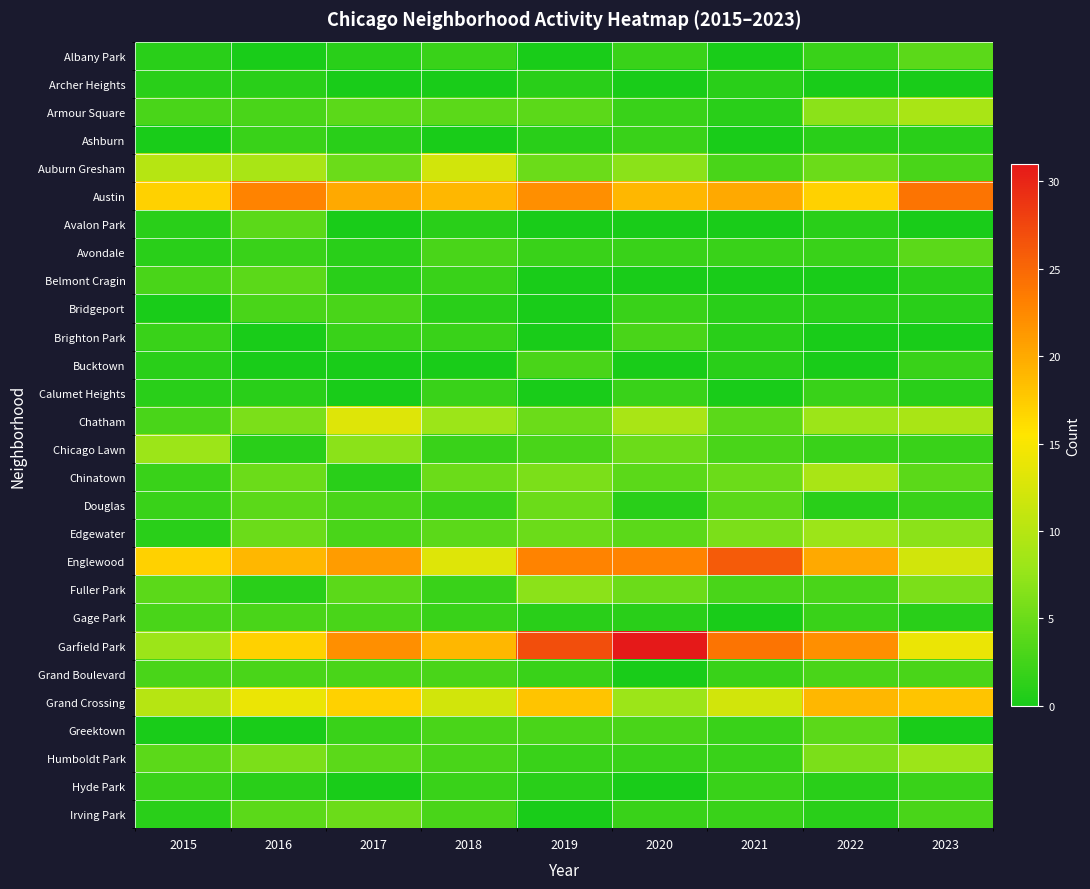

Reading right to left, list all the values displayed in this chart.

Albany Park: 2023=4	2022=2	2021=0	2020=2	2019=0	2018=2	2017=1	2016=0	2015=1
Archer Heights: 2023=0	2022=0	2021=1	2020=0	2019=1	2018=0	2017=0	2016=1	2015=1
Armour Square: 2023=9	2022=7	2021=1	2020=2	2019=4	2018=4	2017=4	2016=3	2015=3
Ashburn: 2023=1	2022=1	2021=0	2020=2	2019=1	2018=0	2017=1	2016=2	2015=0
Auburn Gresham: 2023=3	2022=5	2021=3	2020=7	2019=5	2018=12	2017=5	2016=9	2015=10
Austin: 2023=24	2022=17	2021=20	2020=19	2019=22	2018=19	2017=20	2016=23	2015=17
Avalon Park: 2023=0	2022=1	2021=0	2020=0	2019=0	2018=1	2017=0	2016=4	2015=1
Avondale: 2023=4	2022=2	2021=2	2020=2	2019=2	2018=3	2017=1	2016=2	2015=1
Belmont Cragin: 2023=1	2022=0	2021=0	2020=0	2019=0	2018=2	2017=1	2016=4	2015=3
Bridgeport: 2023=1	2022=1	2021=1	2020=2	2019=0	2018=1	2017=3	2016=3	2015=0
Brighton Park: 2023=0	2022=0	2021=1	2020=3	2019=0	2018=2	2017=2	2016=0	2015=2
Bucktown: 2023=2	2022=0	2021=1	2020=0	2019=3	2018=0	2017=0	2016=0	2015=1
Calumet Heights: 2023=1	2022=2	2021=0	2020=2	2019=0	2018=2	2017=0	2016=1	2015=1
Chatham: 2023=9	2022=8	2021=4	2020=9	2019=5	2018=8	2017=13	2016=6	2015=3
Chicago Lawn: 2023=2	2022=2	2021=3	2020=5	2019=3	2018=2	2017=7	2016=1	2015=8
Chinatown: 2023=4	2022=9	2021=5	2020=4	2019=6	2018=5	2017=1	2016=5	2015=2
Douglas: 2023=2	2022=1	2021=4	2020=1	2019=5	2018=2	2017=3	2016=4	2015=2
Edgewater: 2023=7	2022=8	2021=6	2020=4	2019=5	2018=4	2017=3	2016=5	2015=1
Englewood: 2023=12	2022=20	2021=26	2020=23	2019=23	2018=13	2017=21	2016=19	2015=17
Fuller Park: 2023=6	2022=3	2021=3	2020=5	2019=7	2018=2	2017=4	2016=1	2015=4
Gage Park: 2023=1	2022=2	2021=0	2020=1	2019=1	2018=2	2017=3	2016=3	2015=3
Garfield Park: 2023=14	2022=22	2021=24	2020=31	2019=27	2018=19	2017=22	2016=17	2015=8
Grand Boulevard: 2023=3	2022=3	2021=2	2020=0	2019=2	2018=3	2017=3	2016=3	2015=3
Grand Crossing: 2023=18	2022=19	2021=12	2020=8	2019=18	2018=12	2017=17	2016=14	2015=10
Greektown: 2023=0	2022=4	2021=2	2020=3	2019=3	2018=3	2017=2	2016=0	2015=0
Humboldt Park: 2023=8	2022=6	2021=2	2020=2	2019=2	2018=3	2017=4	2016=6	2015=4
Hyde Park: 2023=2	2022=1	2021=2	2020=0	2019=1	2018=2	2017=0	2016=1	2015=2
Irving Park: 2023=3	2022=1	2021=2	2020=2	2019=0	2018=3	2017=5	2016=4	2015=1